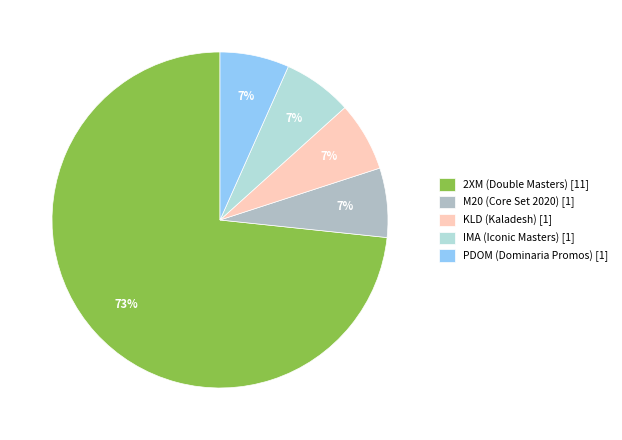

Which slice represents more than half of the pie?

2XM (Double Masters)